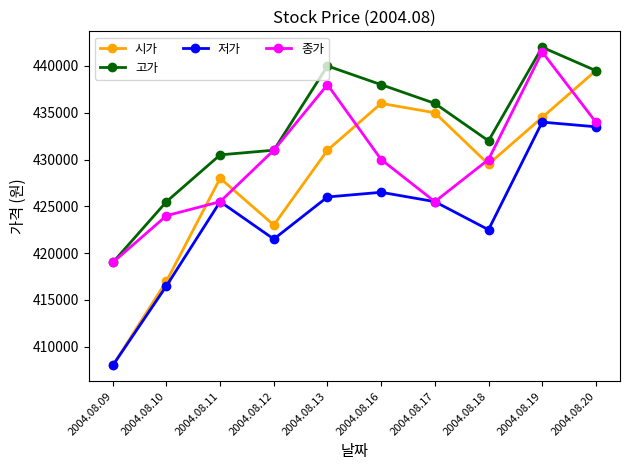

True or false: 저가 has a value of 764789 at 2004.08.13.

False